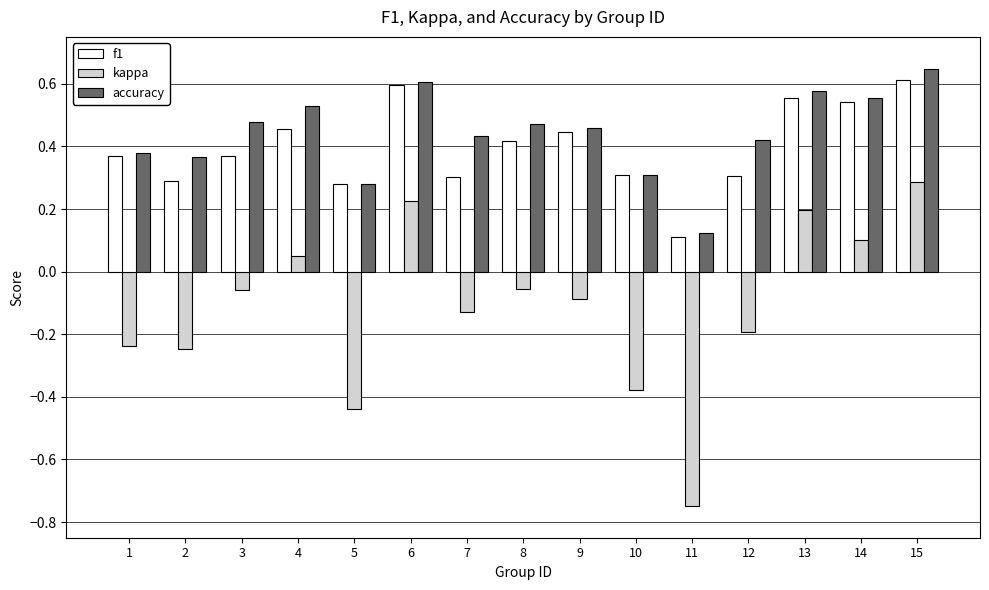

What is the sum of all kappa values?

-1.7